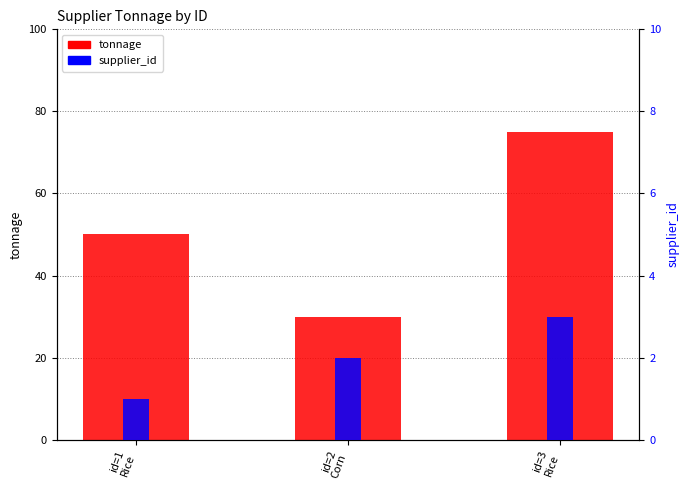

List the labels in order of supplier_id value, smallest first.

id=1
Rice, id=2
Corn, id=3
Rice